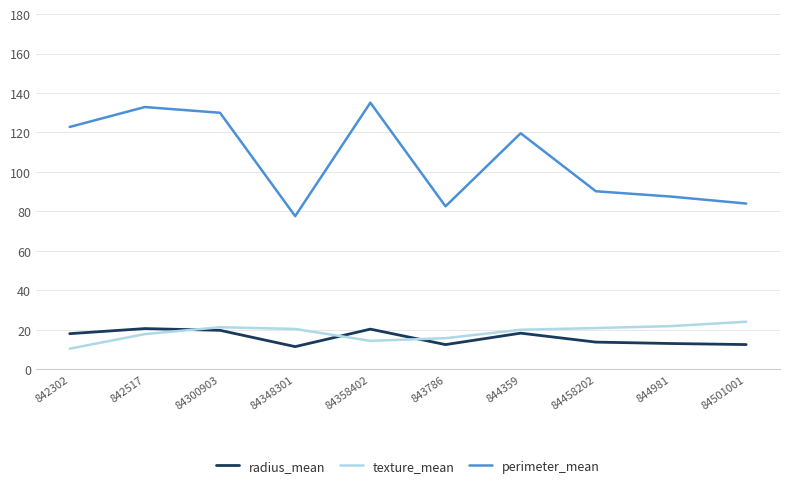

Is the value of radius_mean at 84300903 greater than the value of perimeter_mean at 84458202?

No